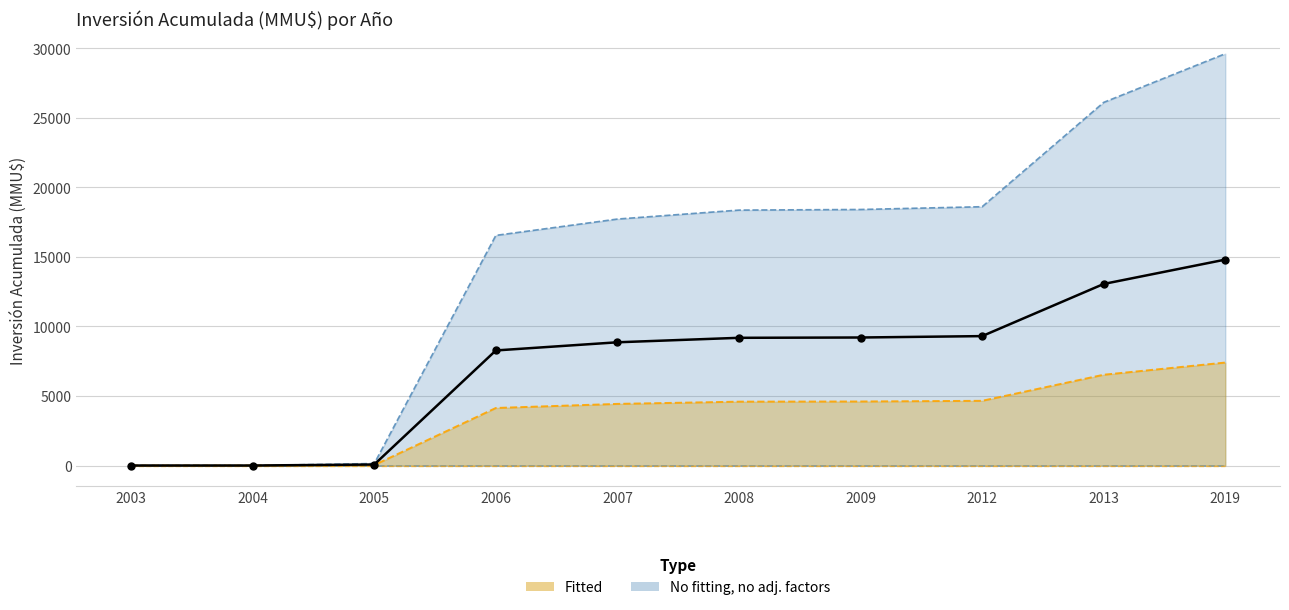

The value at 2007 is 8859. True or false?

True